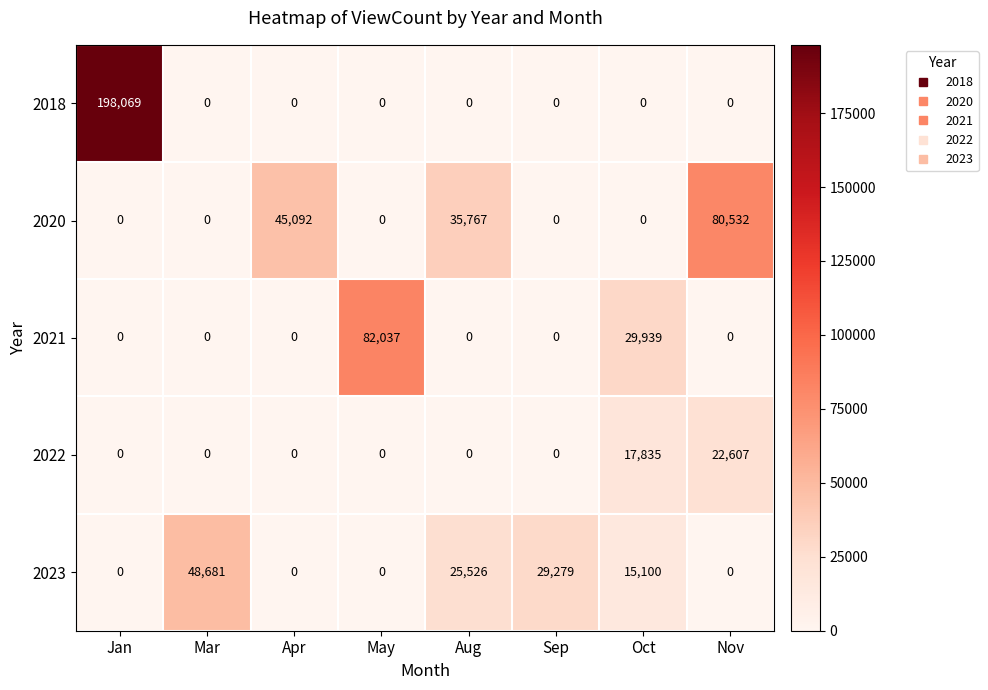

How many data points does each series have?

8